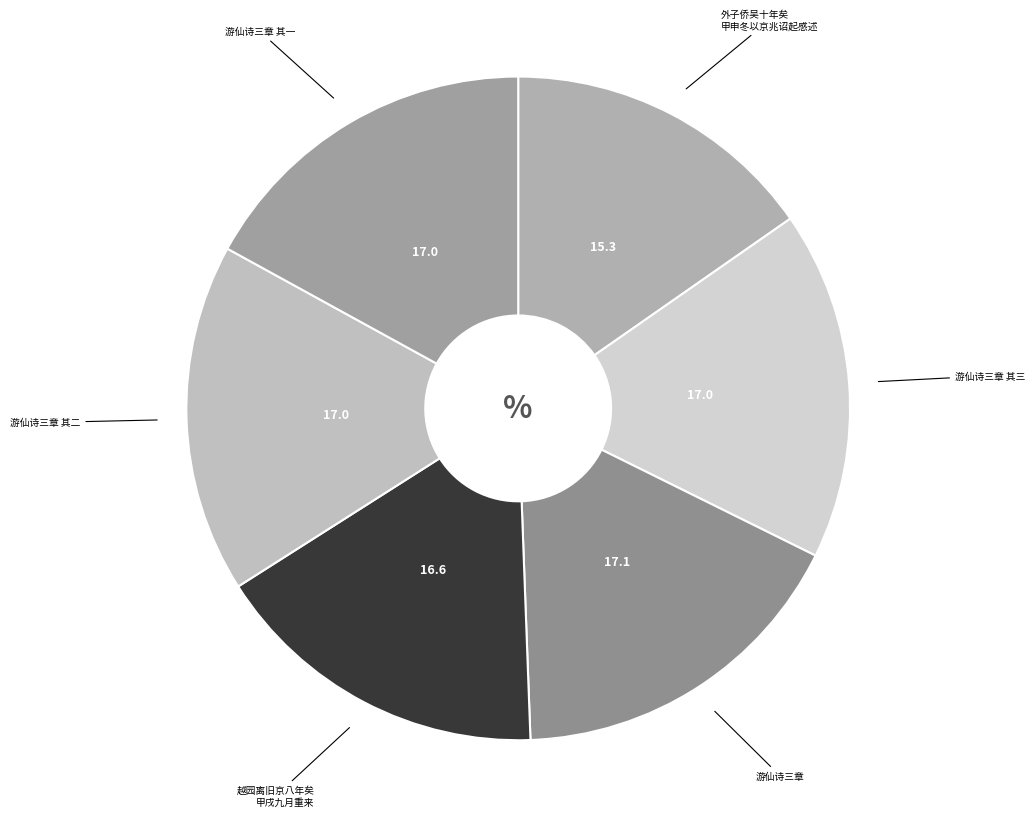

Count the number of slices in the pie.

6